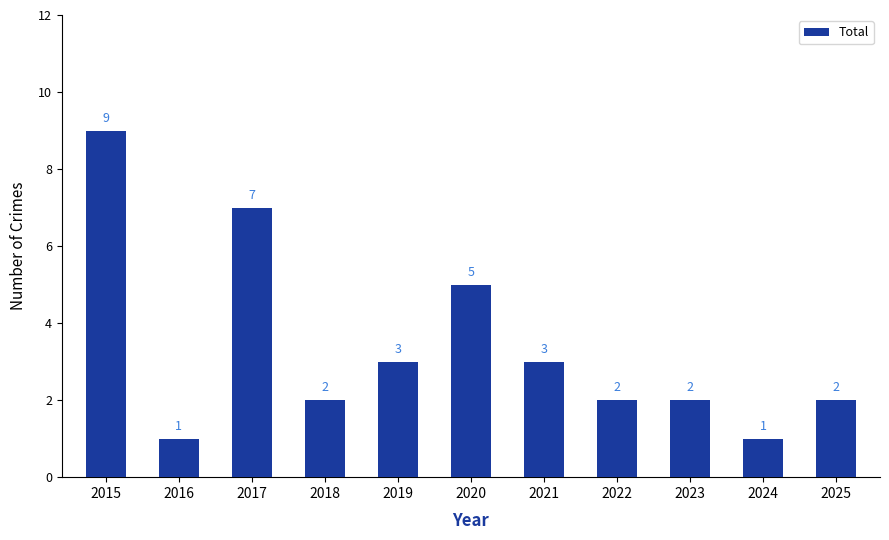

What is the difference between the values at 2020 and 2021?

2